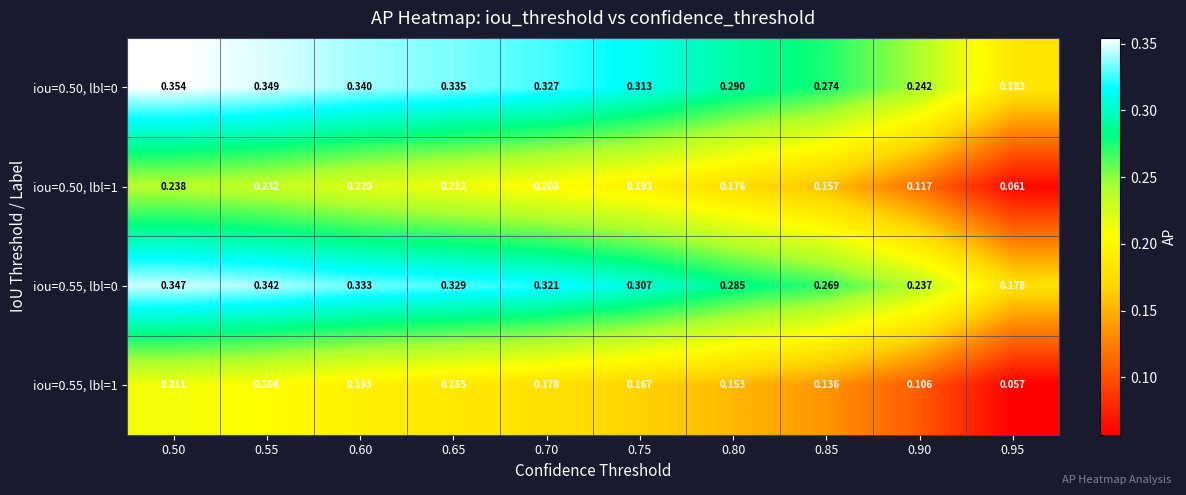

Is the value of iou=0.50, lbl=1 at 0.55 greater than the value of iou=0.55, lbl=0 at 0.55?

No